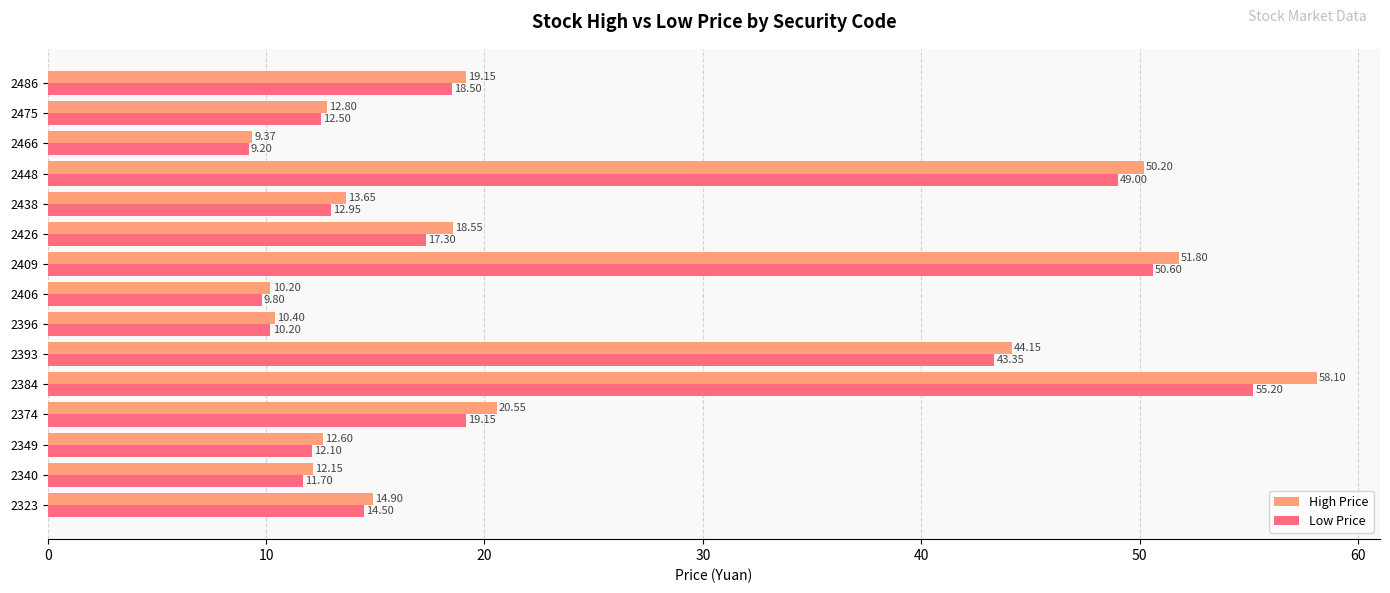

What is the difference between the highest and lowest values at 2409?

1.2